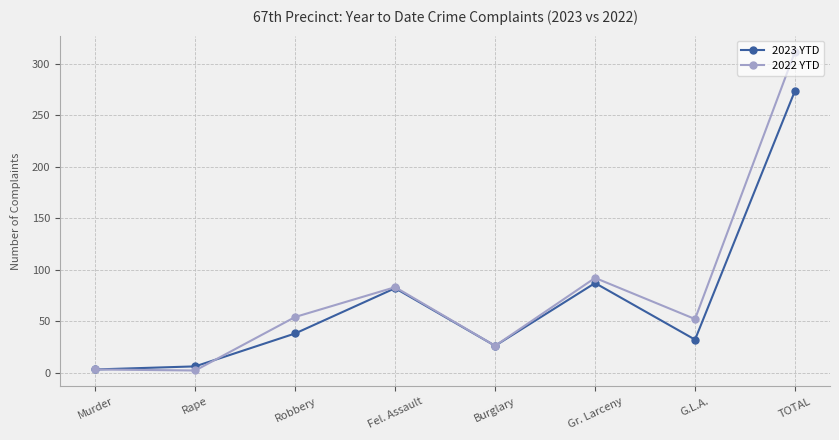

How many lines are shown in the chart?

2